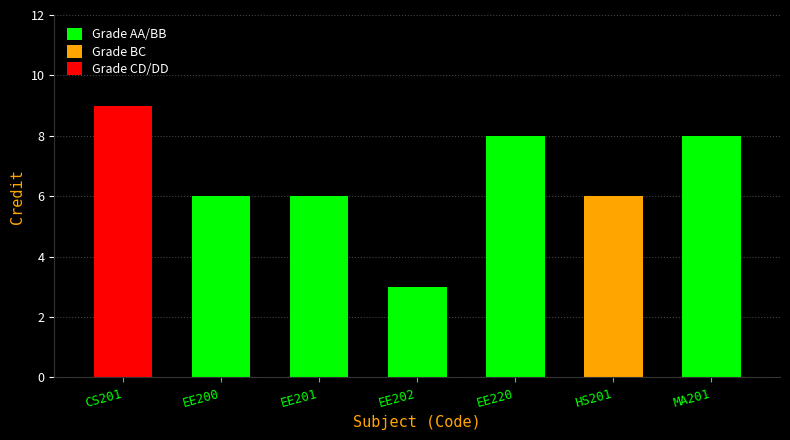

What is the difference between the values at EE202 and HS201?

3